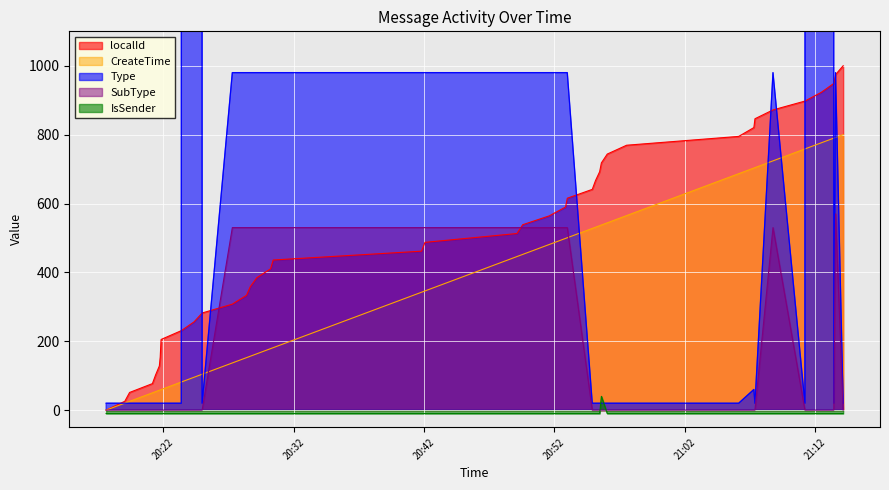

What is the difference between the CreateTime values at 2024-07-22 20:17:36 and 2024-07-22 20:30:25?

181.3